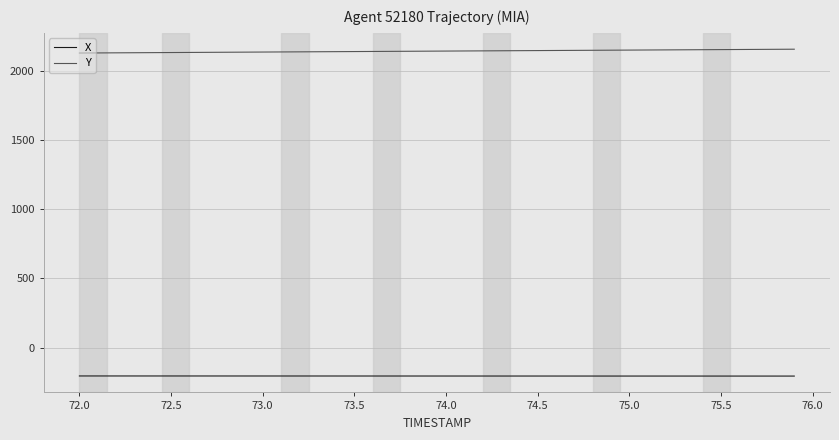

What is the greatest value displayed?

2154.2